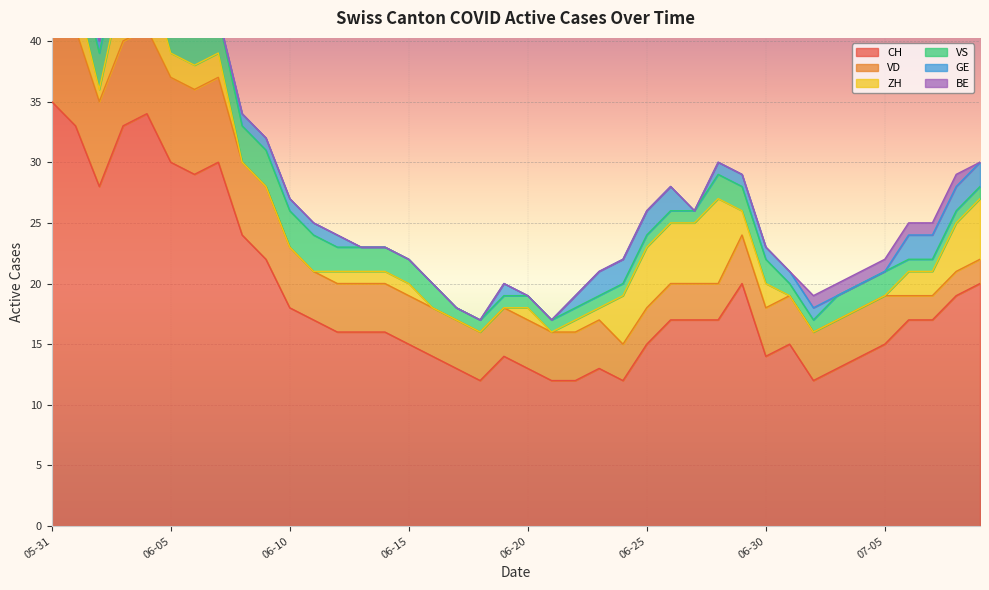

What is the greatest value displayed?

35